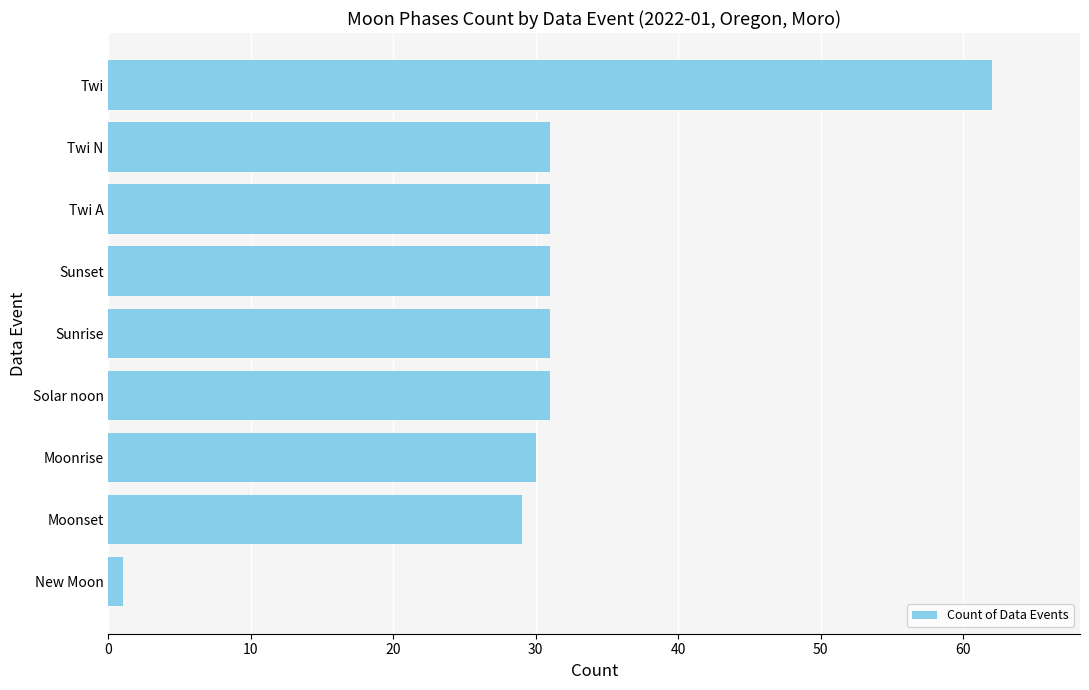

Which category has the lowest value across all series?

New Moon